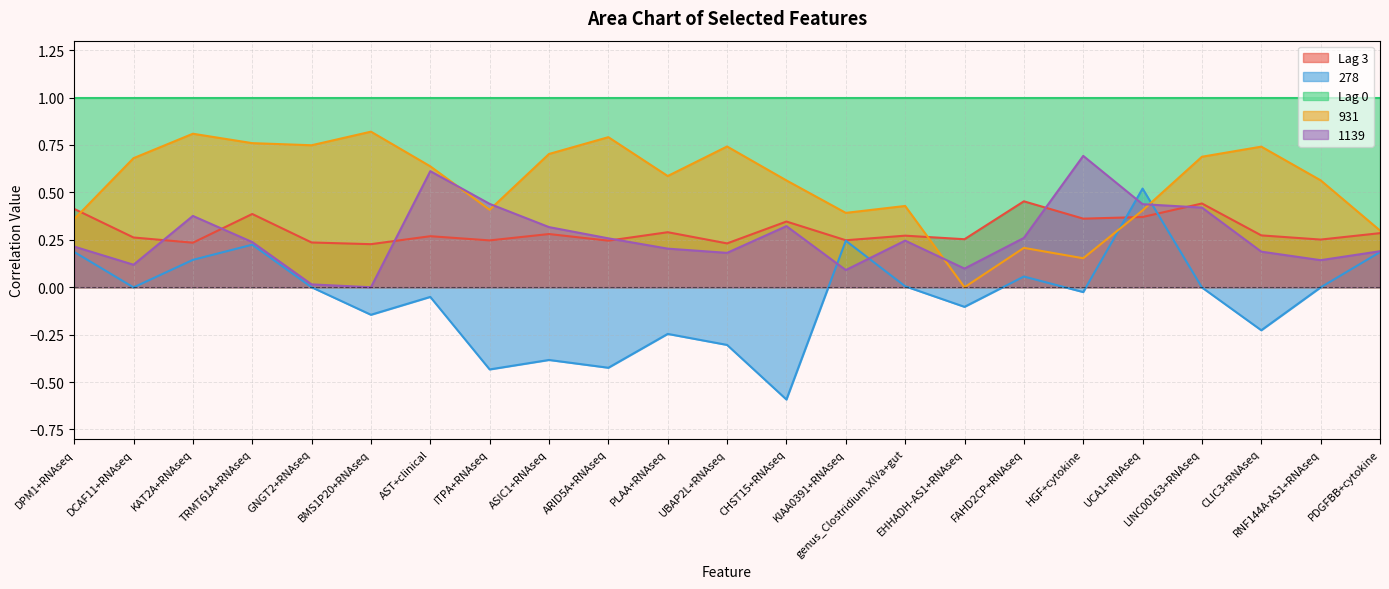

How many data points does each series have?

23